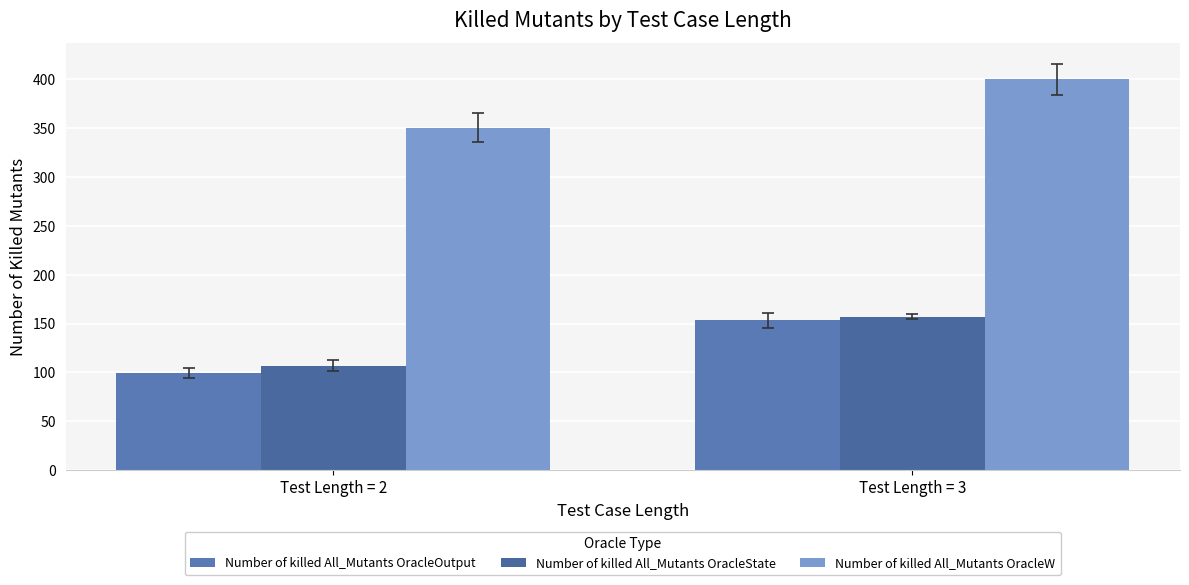

What is the sum of all Number of killed All_Mutants OracleOutput values?

252.6